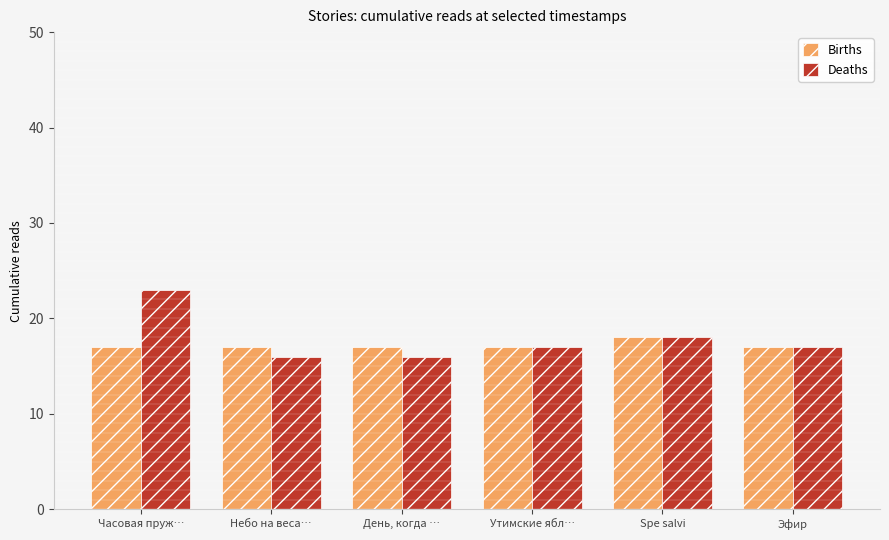

What is the minimum value shown in the chart?

16